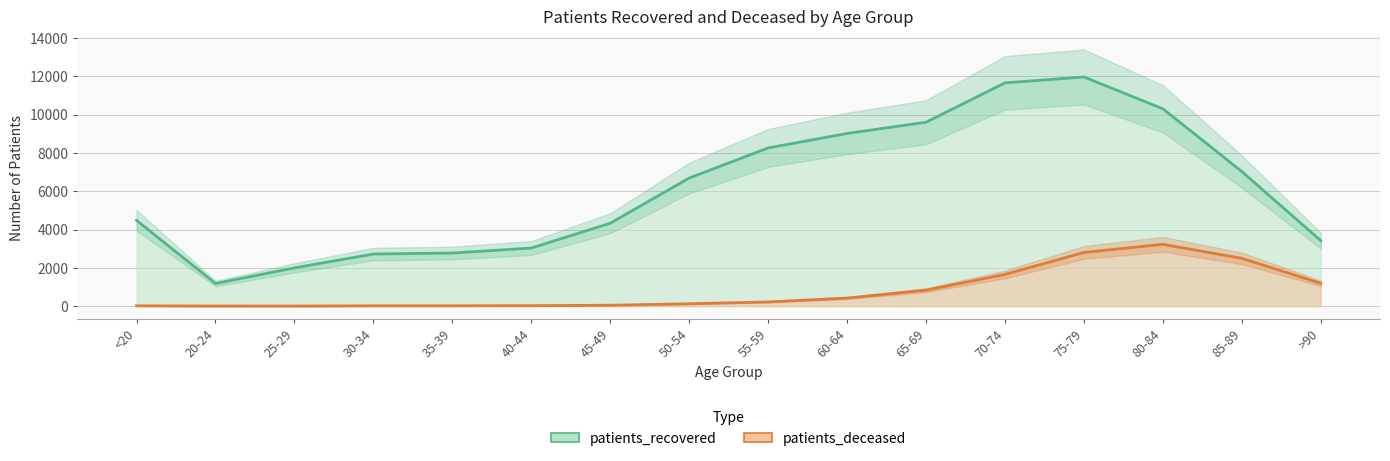

Which category has the lowest value across all series?

25-29